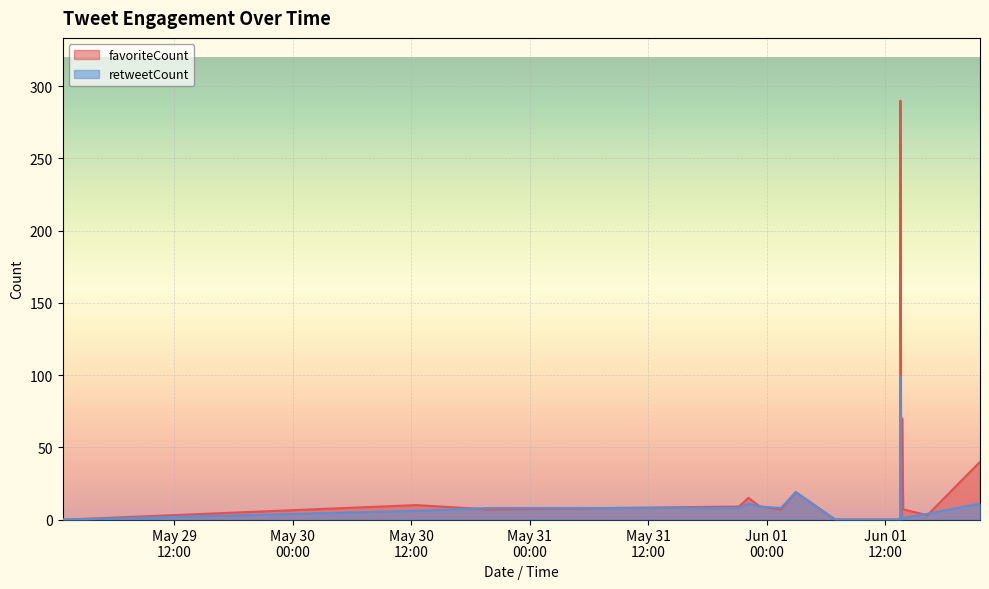

What are all the series names shown in the legend?

favoriteCount, retweetCount